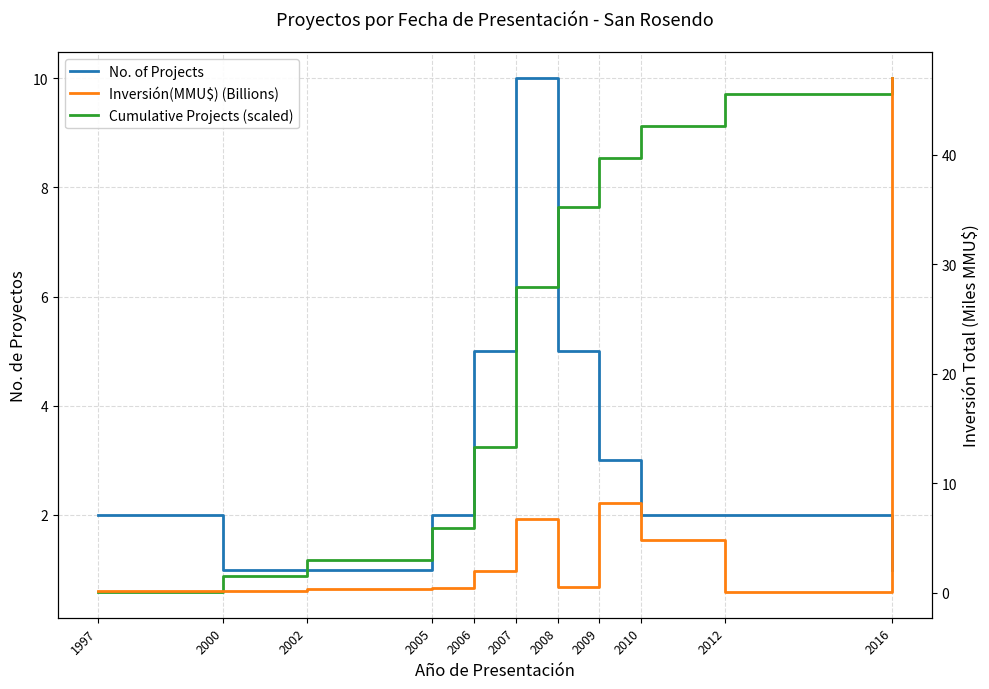

At which category is the sum across all series the highest?

2016